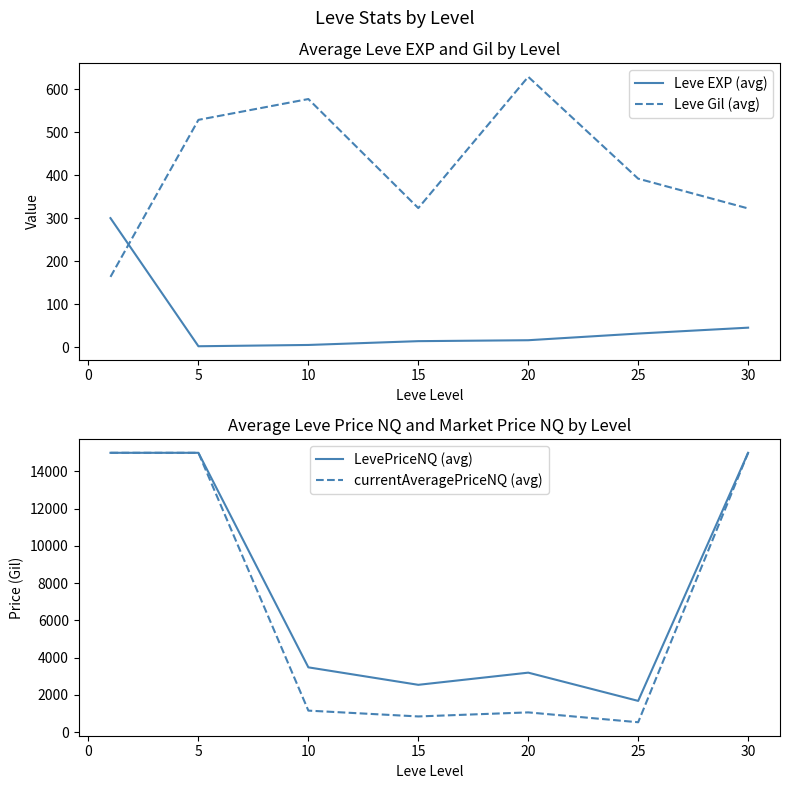

Which series ends up on top after the final intersection of Leve EXP (avg) and Leve Gil (avg)?

Leve Gil (avg)